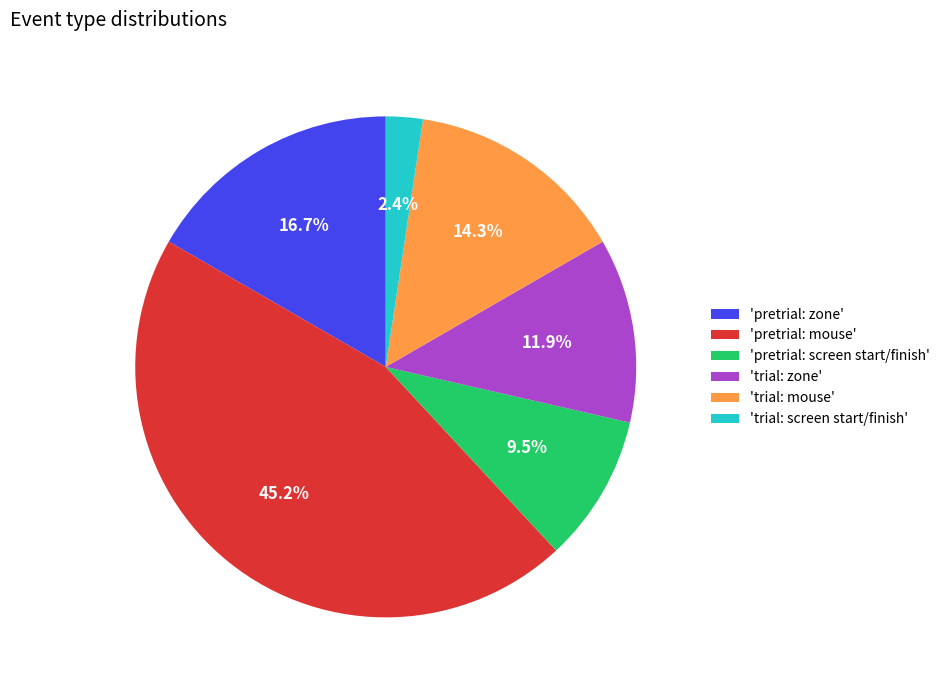

Does 'trial: screen start/finish' account for over 50% of the chart?

No